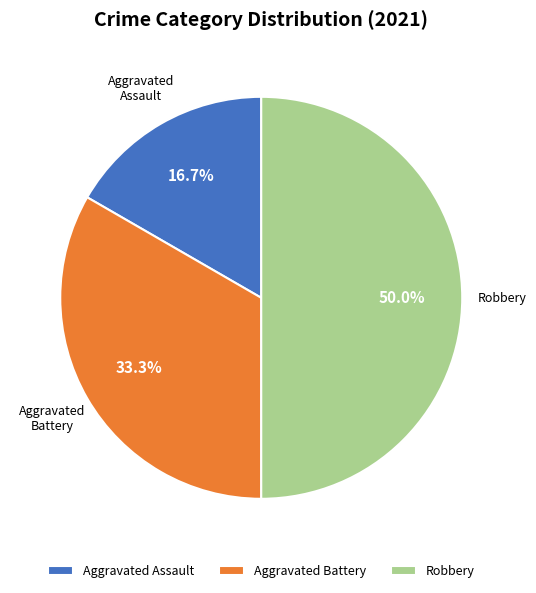

Between Robbery and Aggravated Assault, which is larger?

Robbery